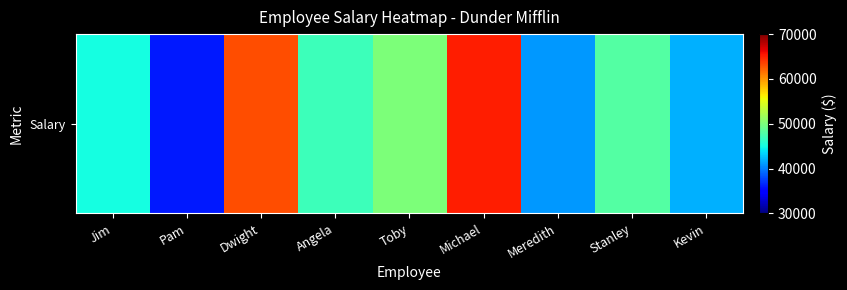

Reading right to left, transcribe all the data shown in this chart.

42000	48000	41000	65000	50000	47000	63000	36000	45000